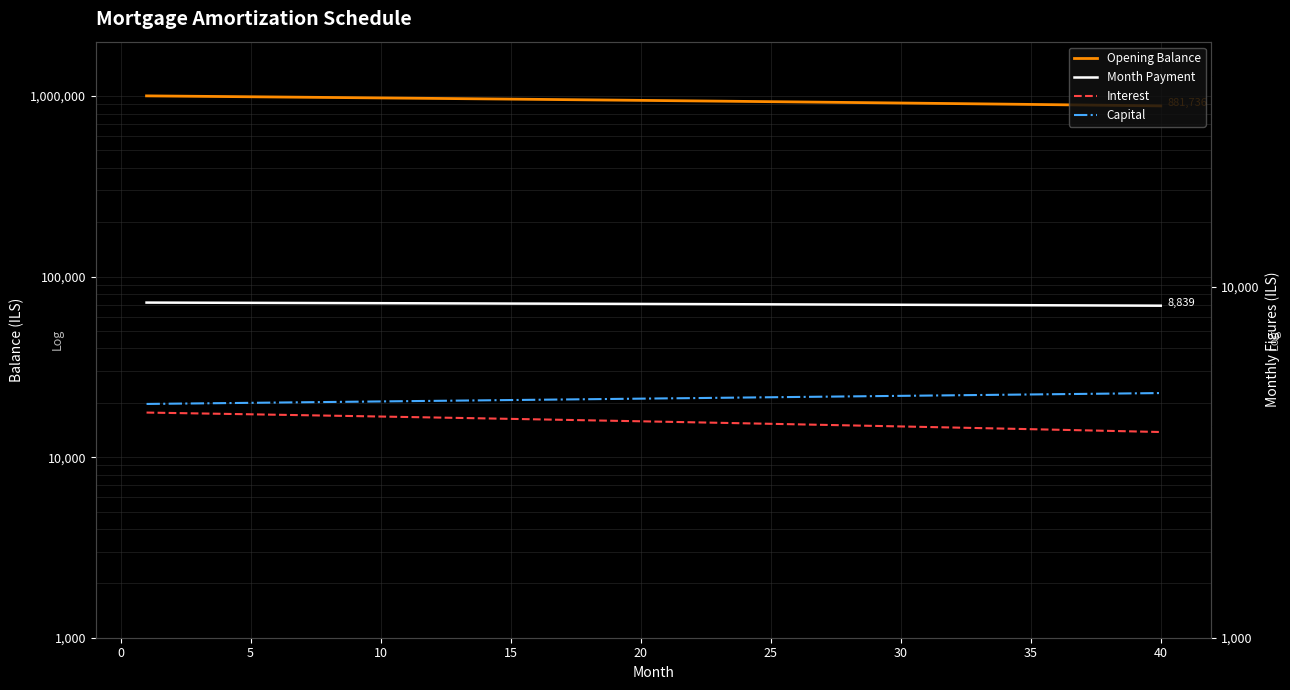

How many values in the Month Payment series exceed 8941?

20